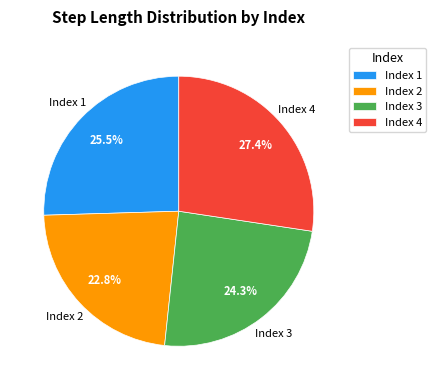

Which slice is the smallest?

Index 2